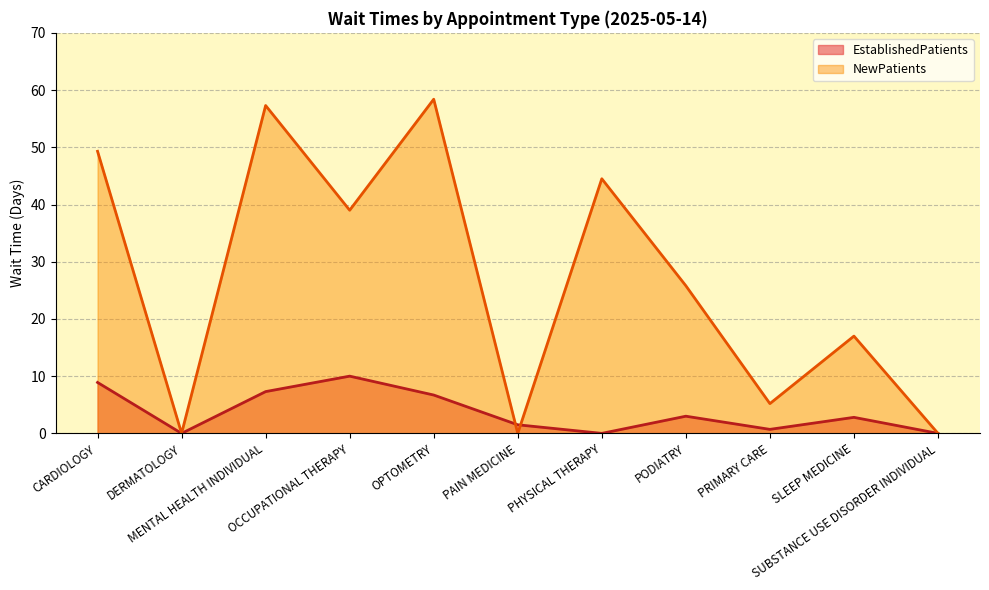

The value of NewPatients at PAIN MEDICINE is 0.0. True or false?

True